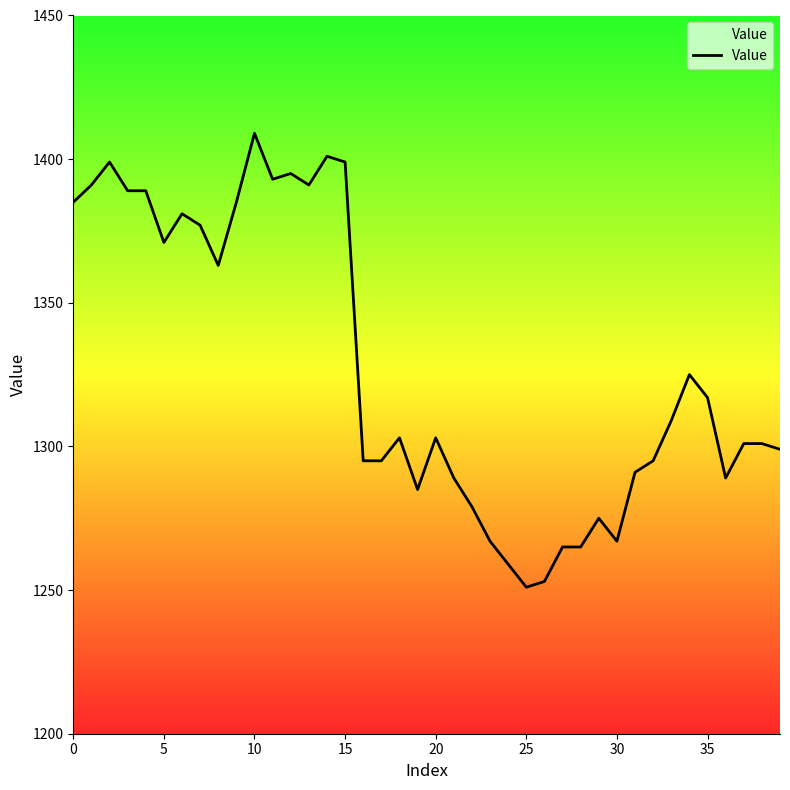

How many points are lower than both their immediate neighbors (excluding endpoints)?

8